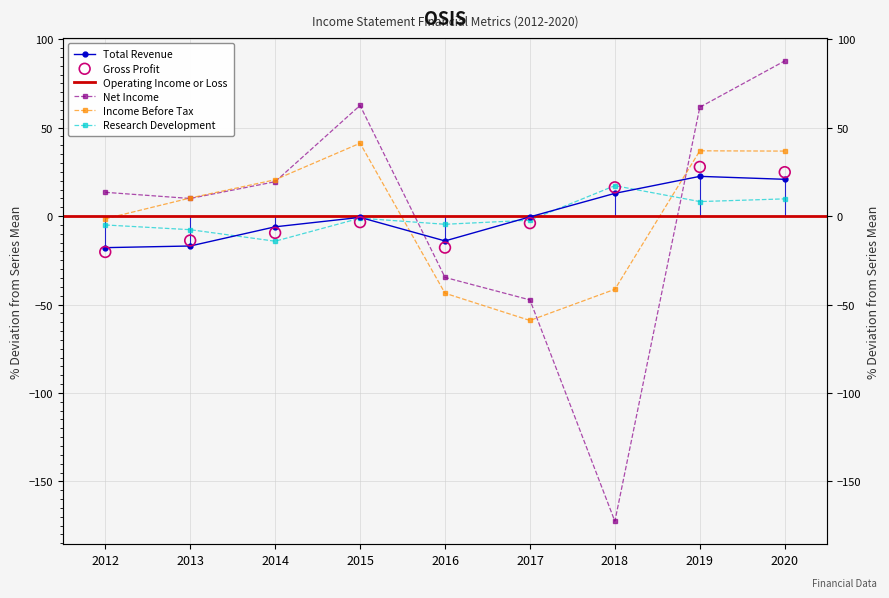

Which series reaches the maximum Y coordinate?

Net Income